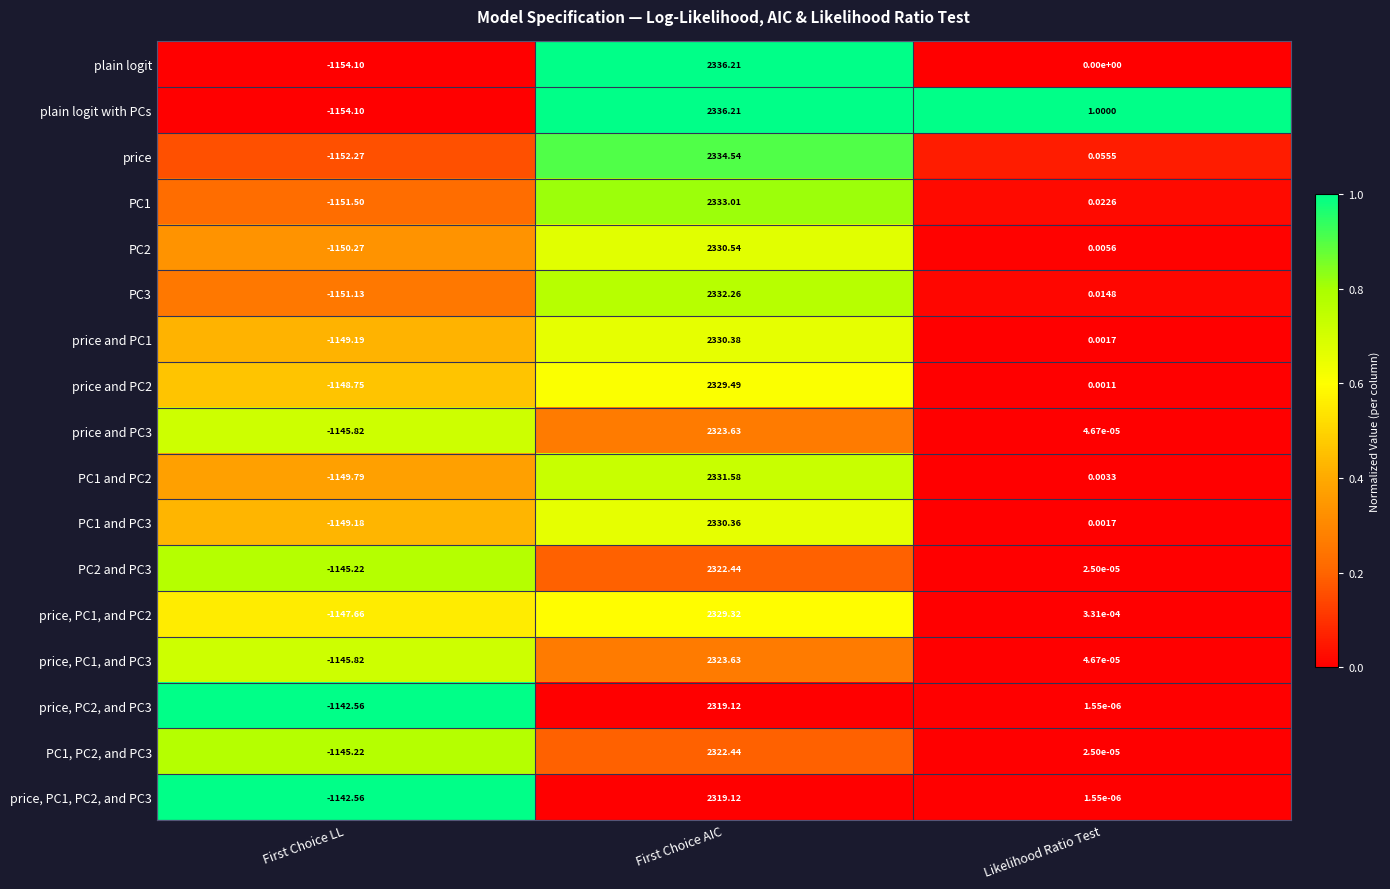

Rank the categories by PC2 and PC3 value from lowest to highest.

First Choice LL, Likelihood Ratio Test, First Choice AIC